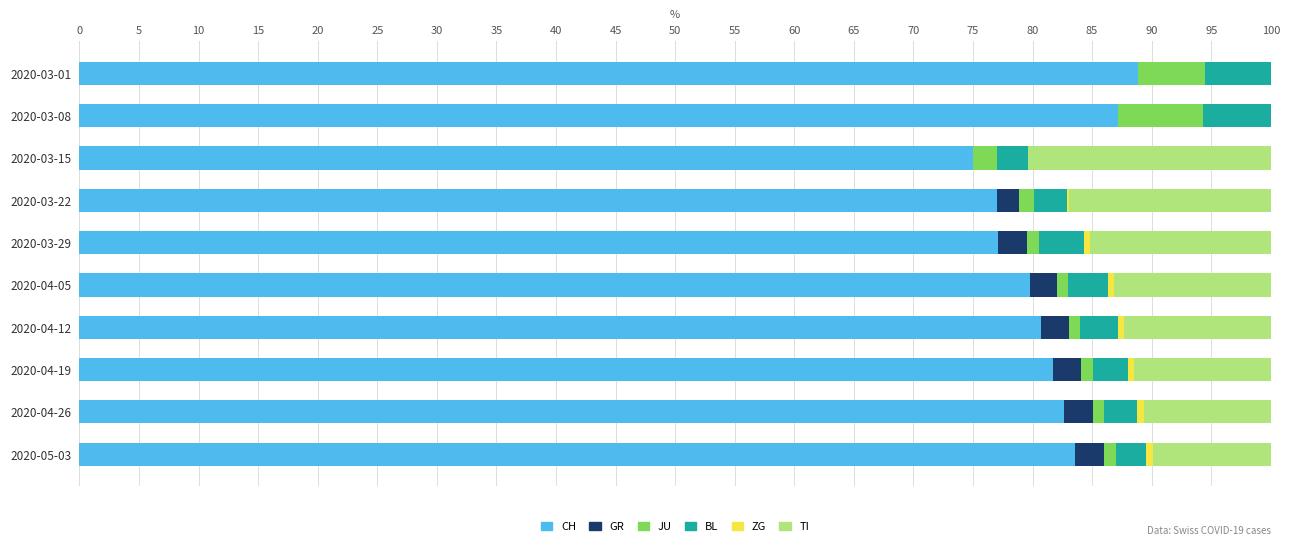

What is the highest value of the CH series?

88.9